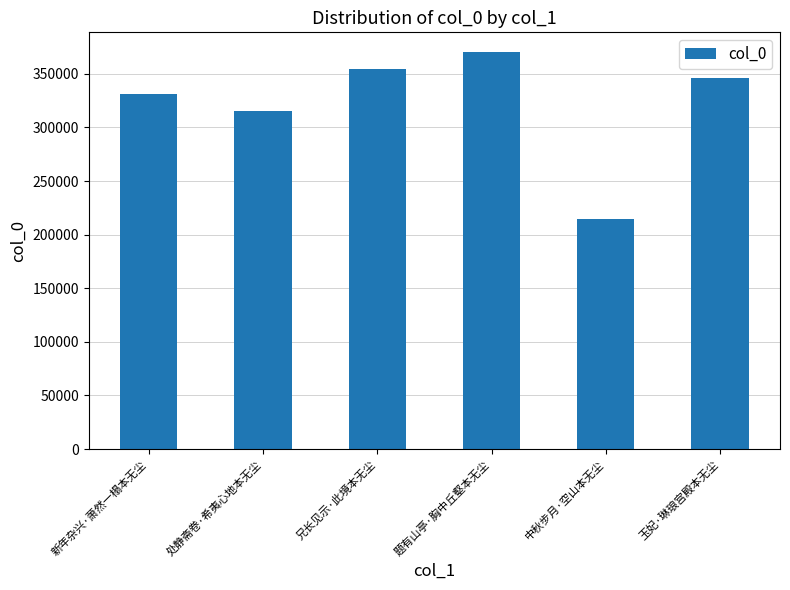

Reading left to right, extract all data points from this chart.

330994	315614	354036	370179	214438	346334